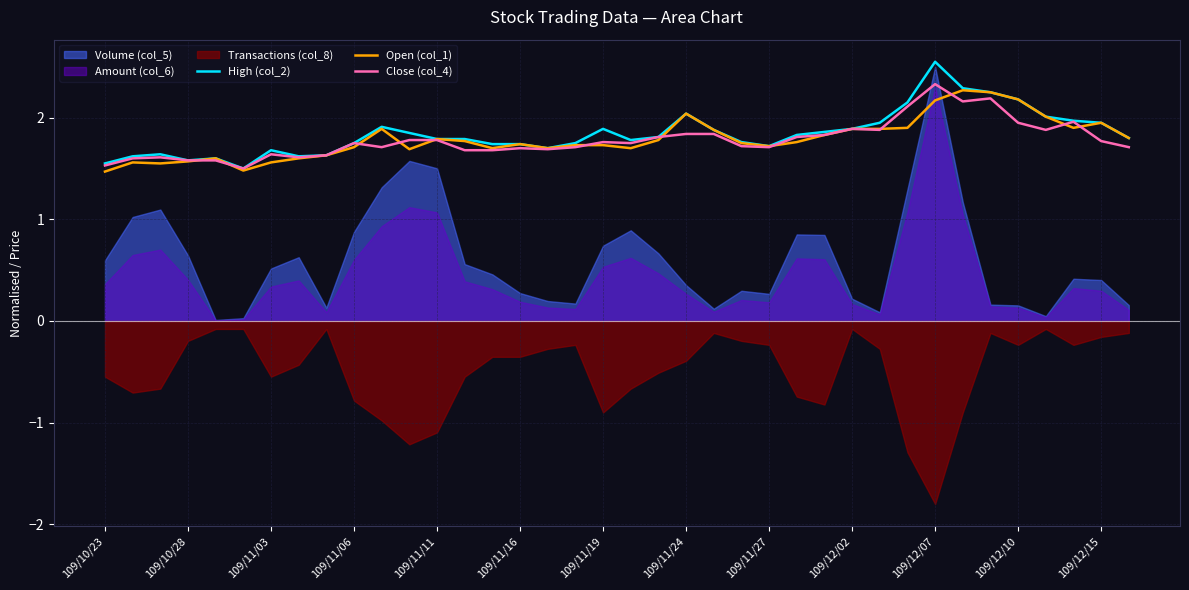

What is the value of the High (col_2) point at the 16th from the left?

1.7